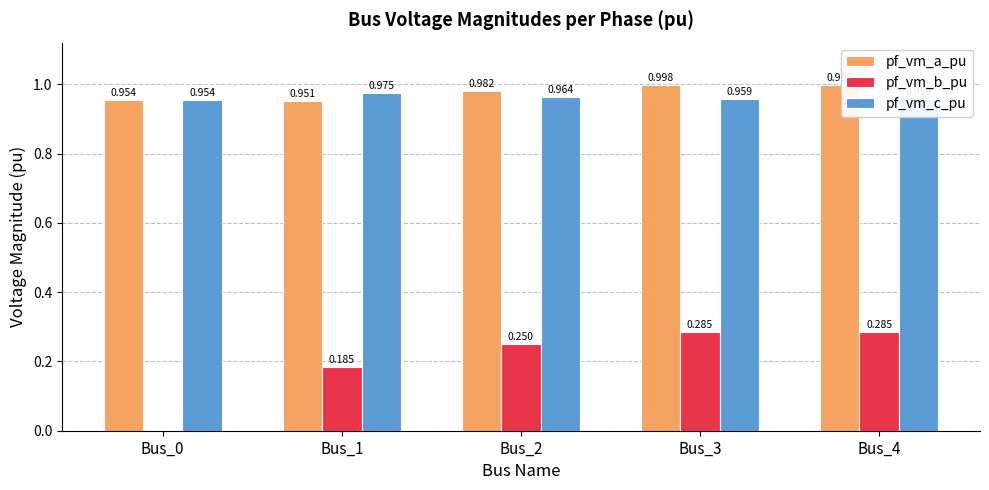

The value of pf_vm_c_pu at Bus_0 is 1.0. True or false?

True